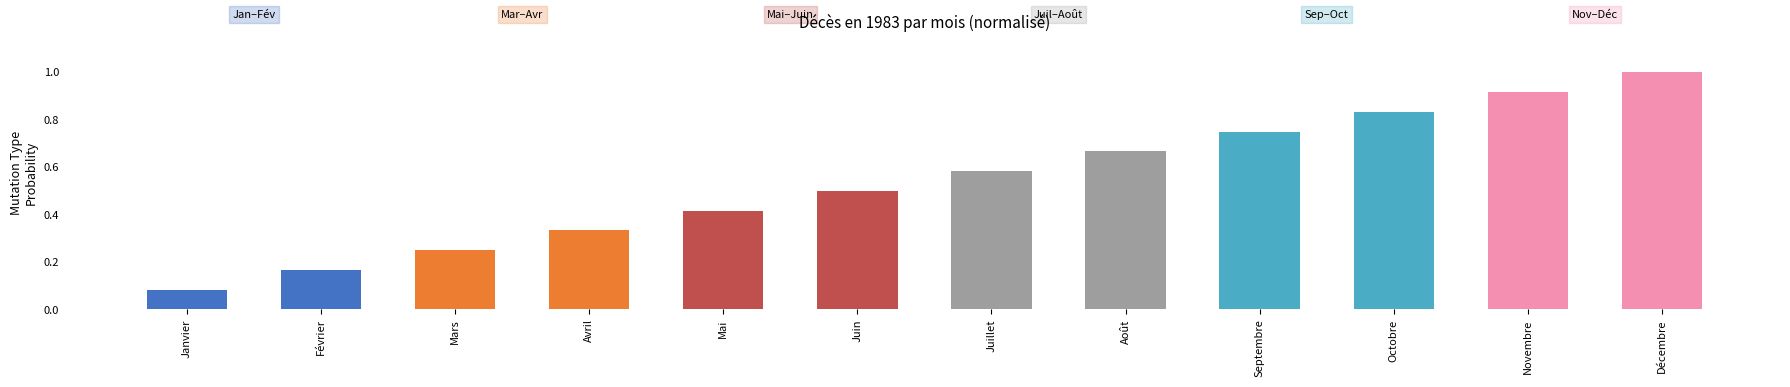

What is the sum of all values?

6.5